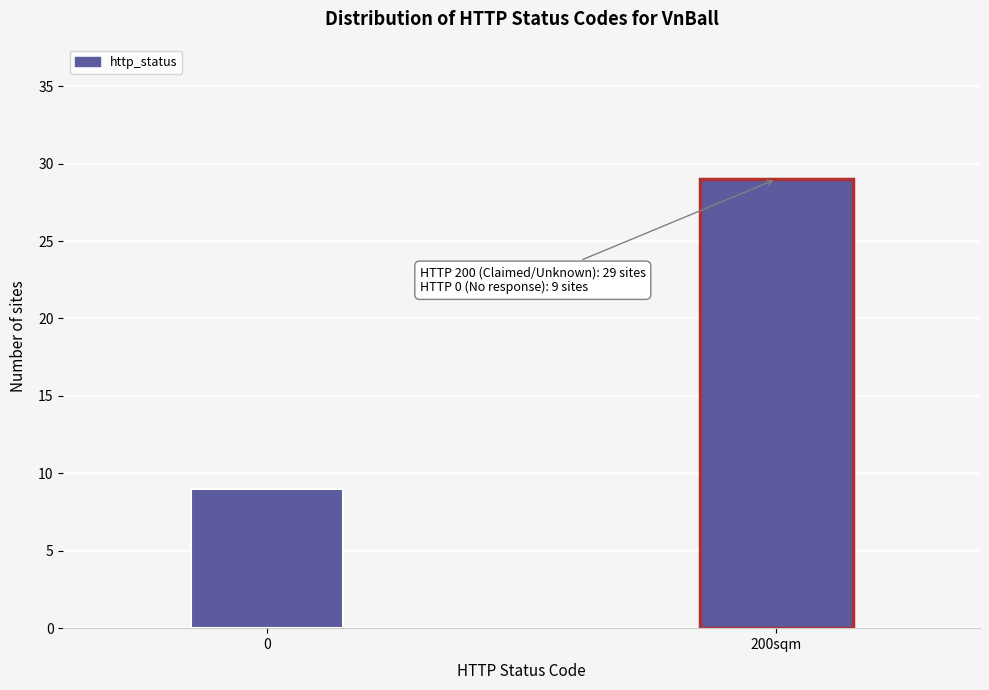

Reading left to right, list all the values displayed in this chart.

9	29